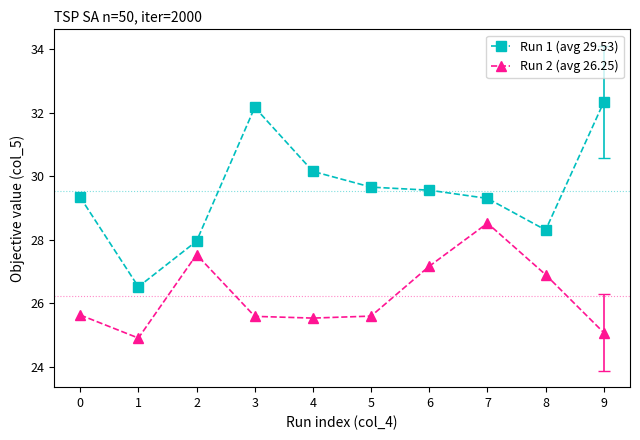

What is the total value across all series at 2?

55.5